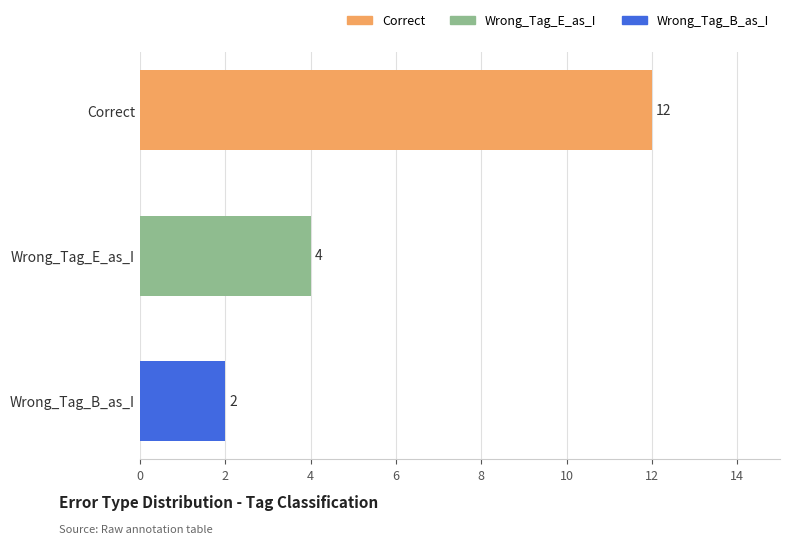

How many values are below 4?

1